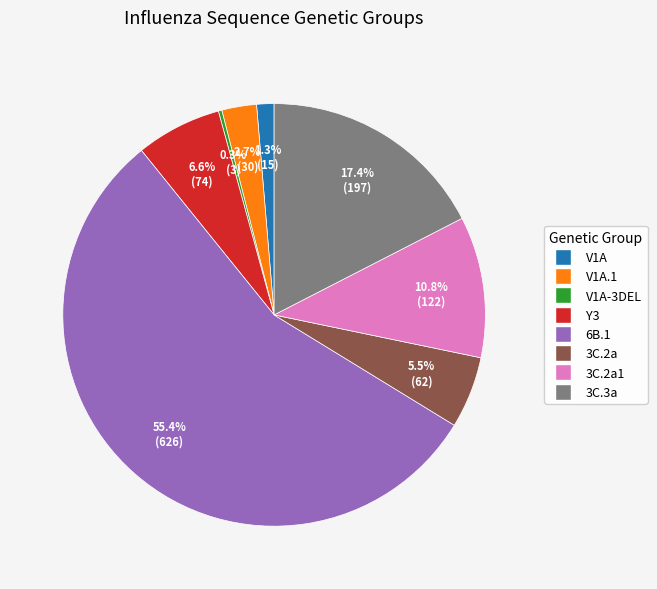

What is the ratio of the value at 3C.2a to the value at Y3?

0.8